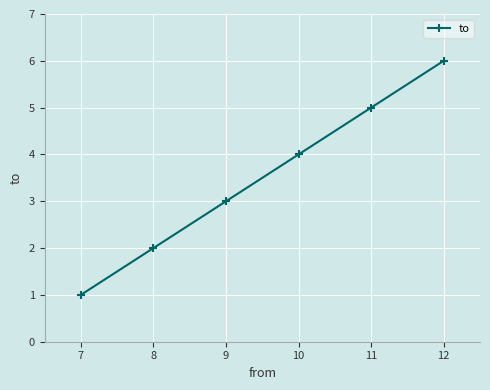

List the labels in order of value, smallest first.

7, 8, 9, 10, 11, 12